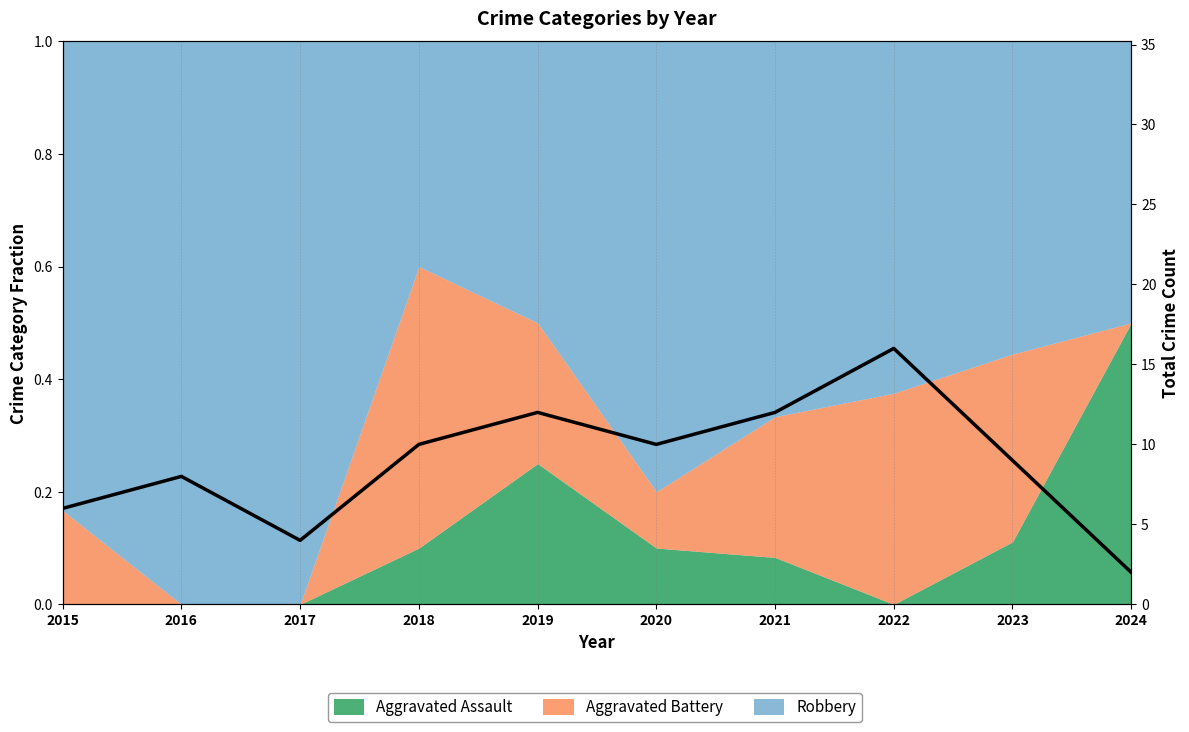

How many categories are shown in the chart?

10